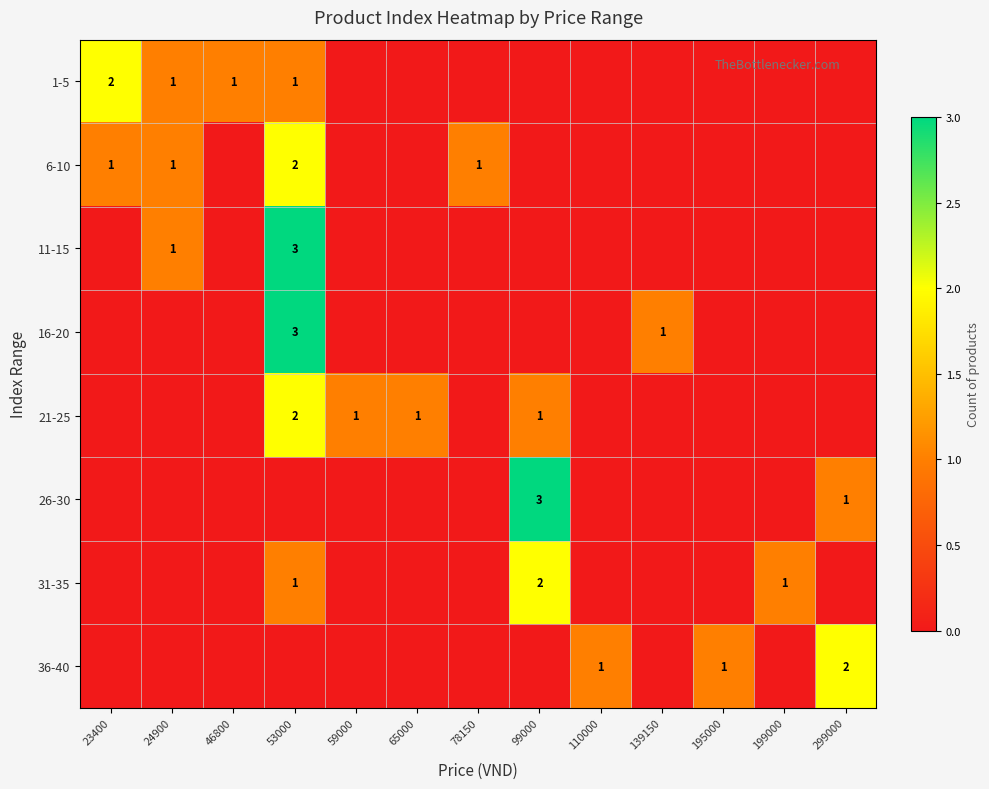

What is the spread (max minus min) of values at 195000?

1